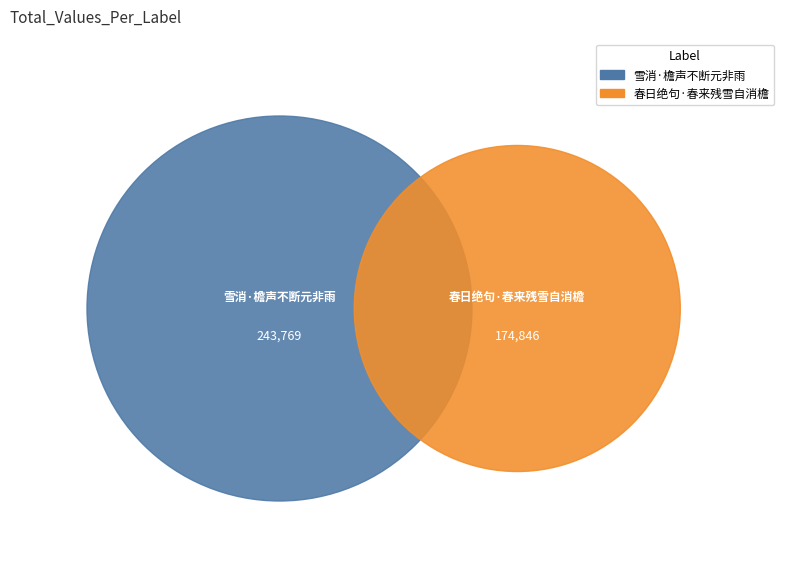

To the nearest percent, what is the difference between the largest and smallest slice percentages?

16%